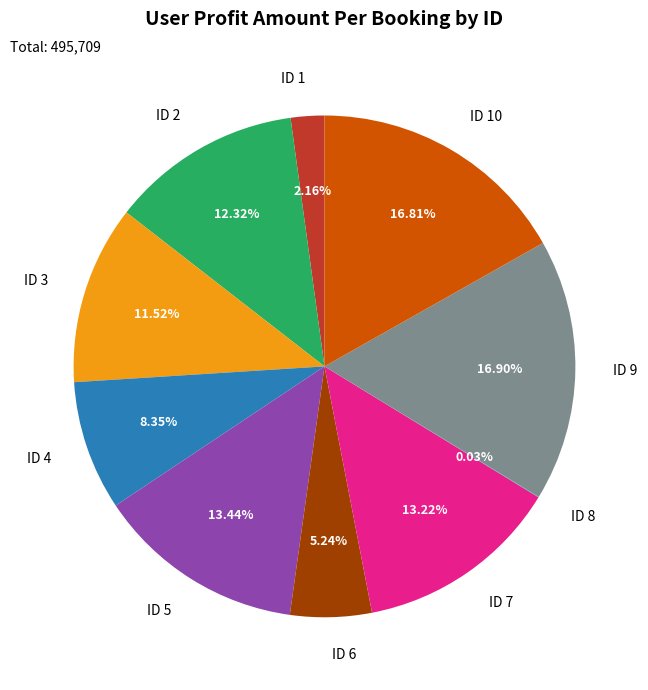

Which has a higher value, ID 5 or ID 9?

ID 9